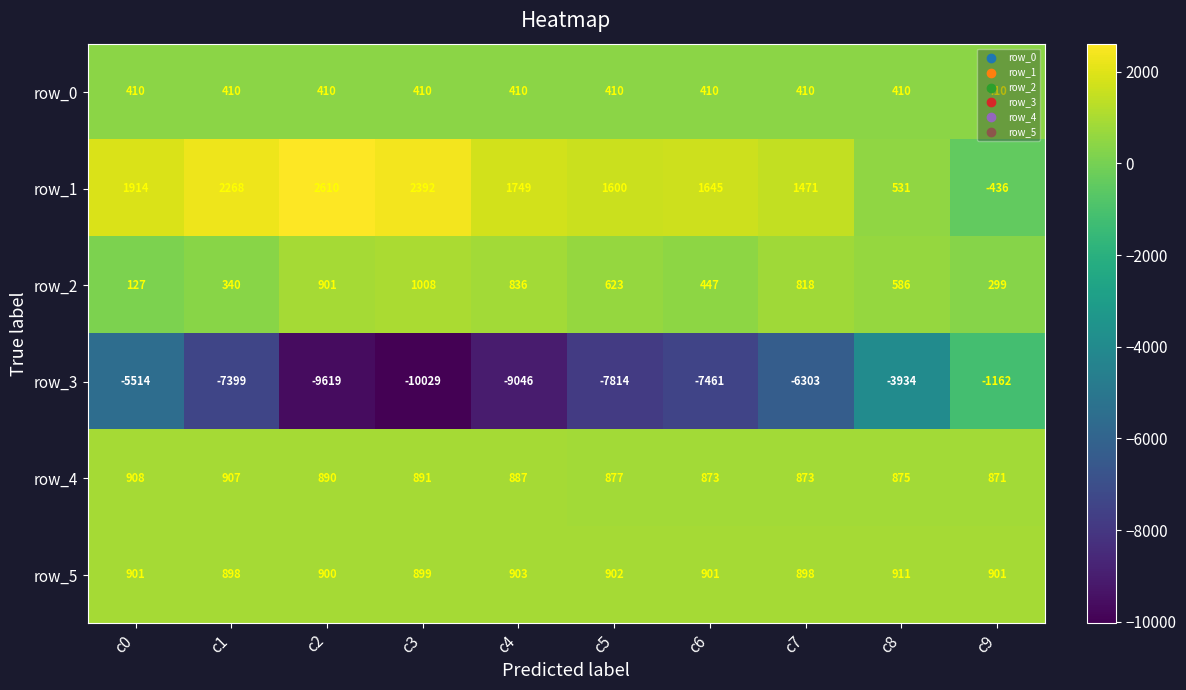

Which category has the highest value across all series?

c2